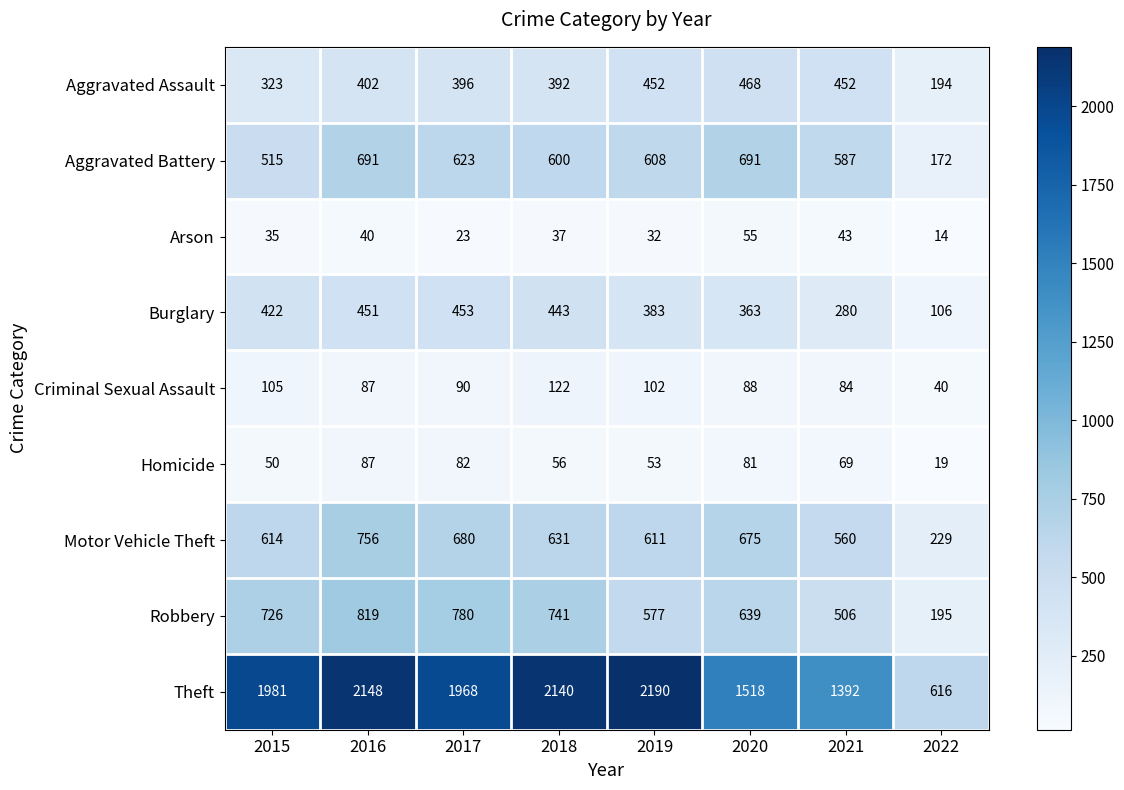

At which category is the sum across all series the highest?

2016